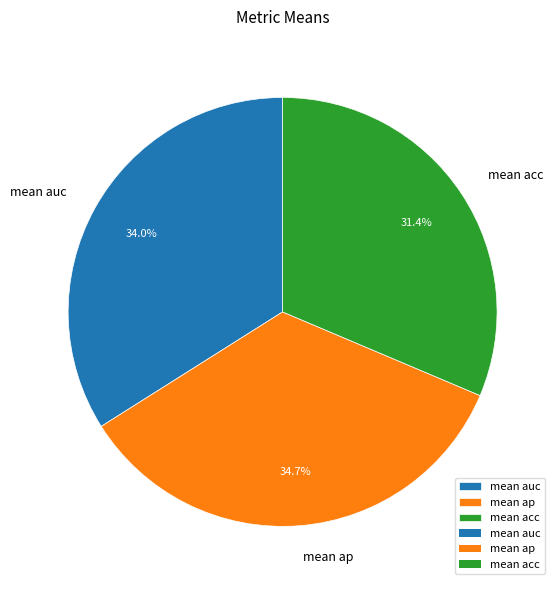

What percentage is NOT represented by mean acc?

68.6%